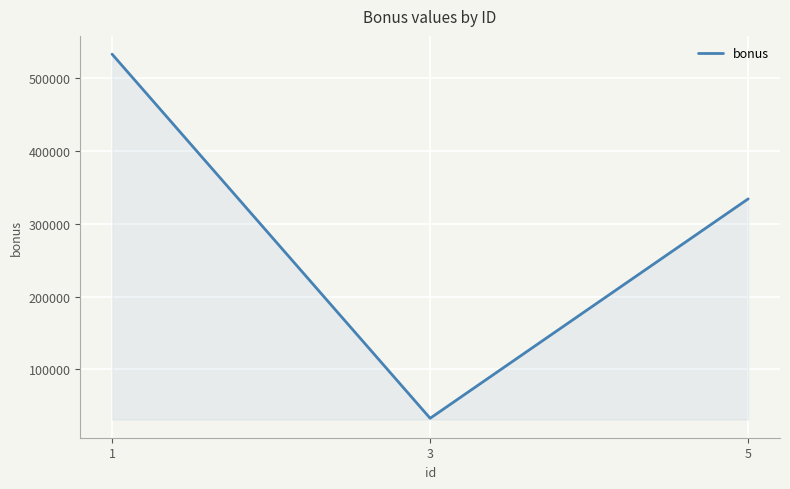

Reading left to right, what are all the values shown in this chart?

1=533442	3=32454	5=334343